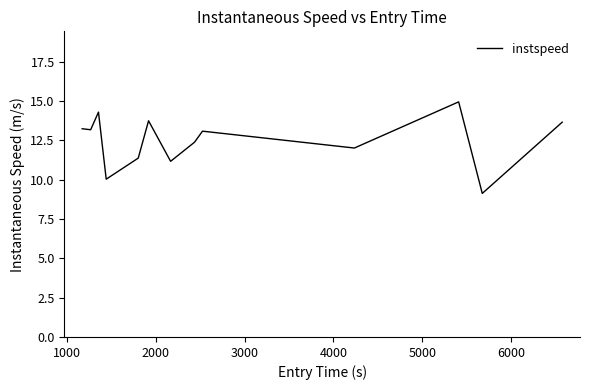

What is the greatest value displayed?

14.9